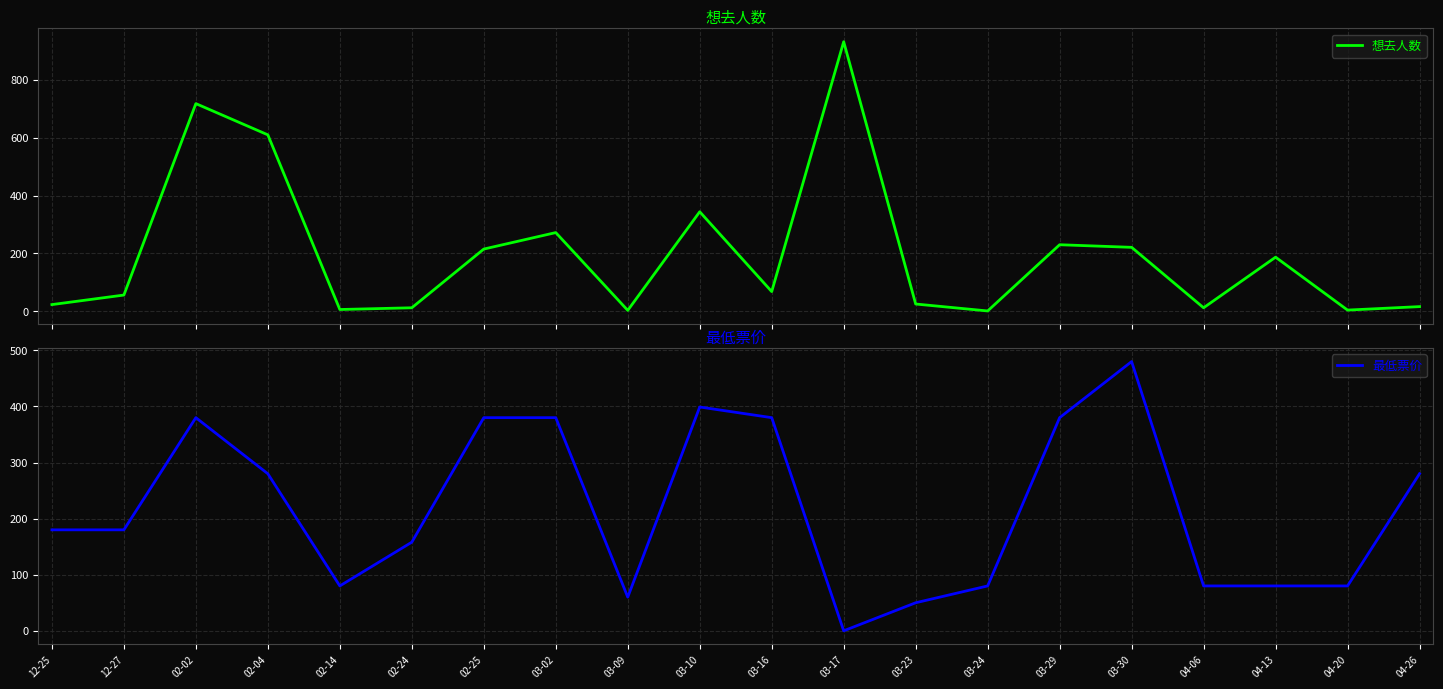

Is the value of 想去人数 at 02-24 greater than the value of 最低票价 at 02-14?

No